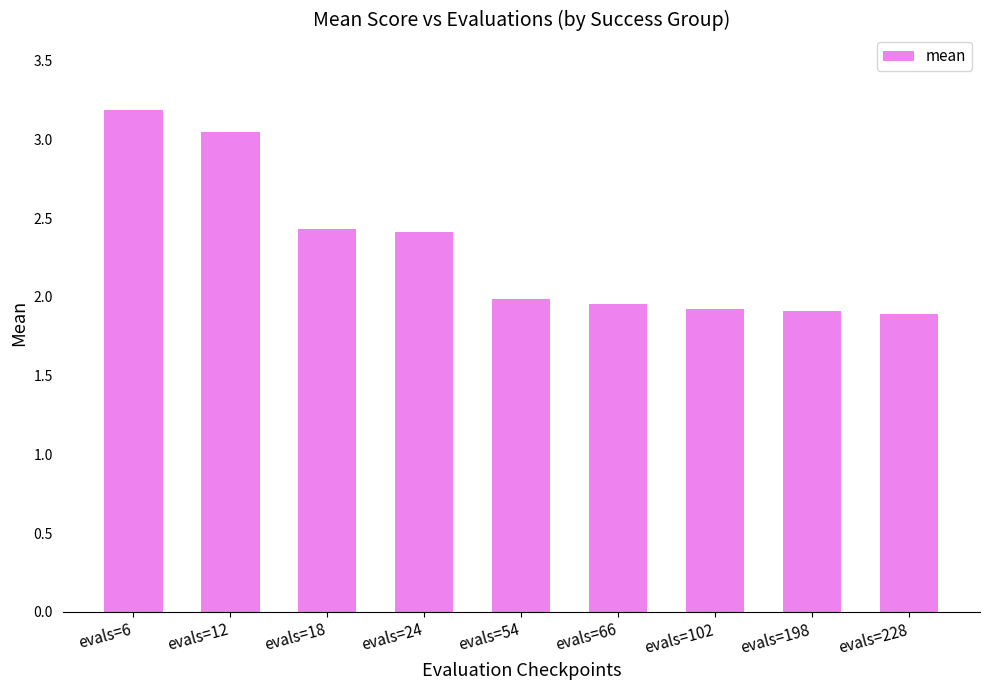

What is the value of the 8th bar from the left?

1.9